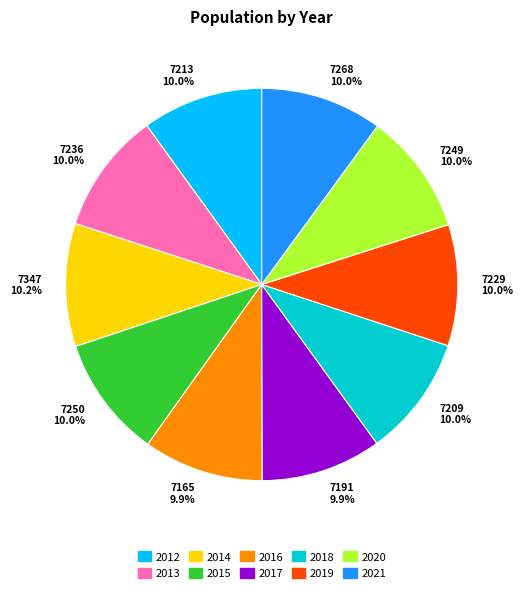

Does 7229 10.0% represent more than half of the total?

No